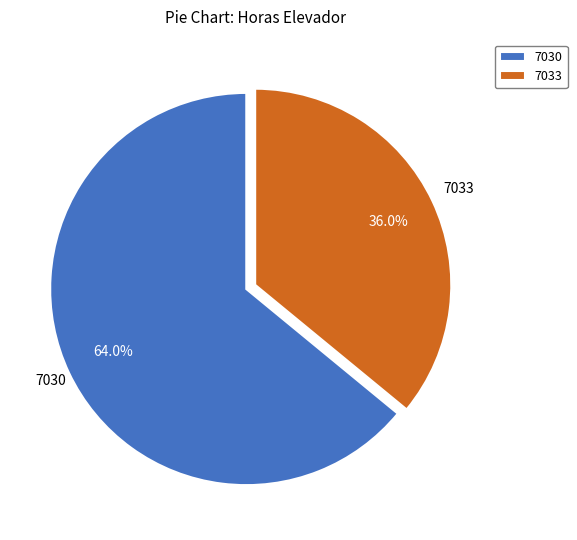

Which slice is the largest?

7030